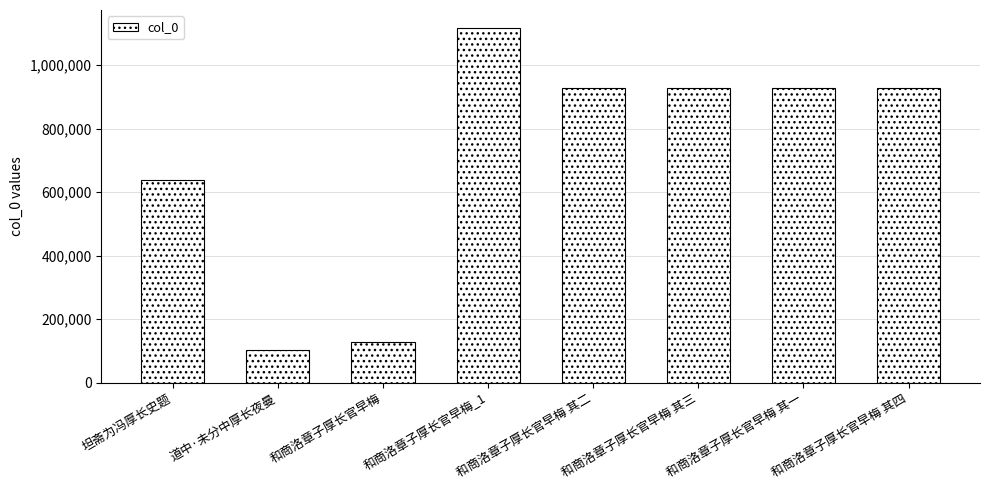

Count the number of data series in this chart.

1